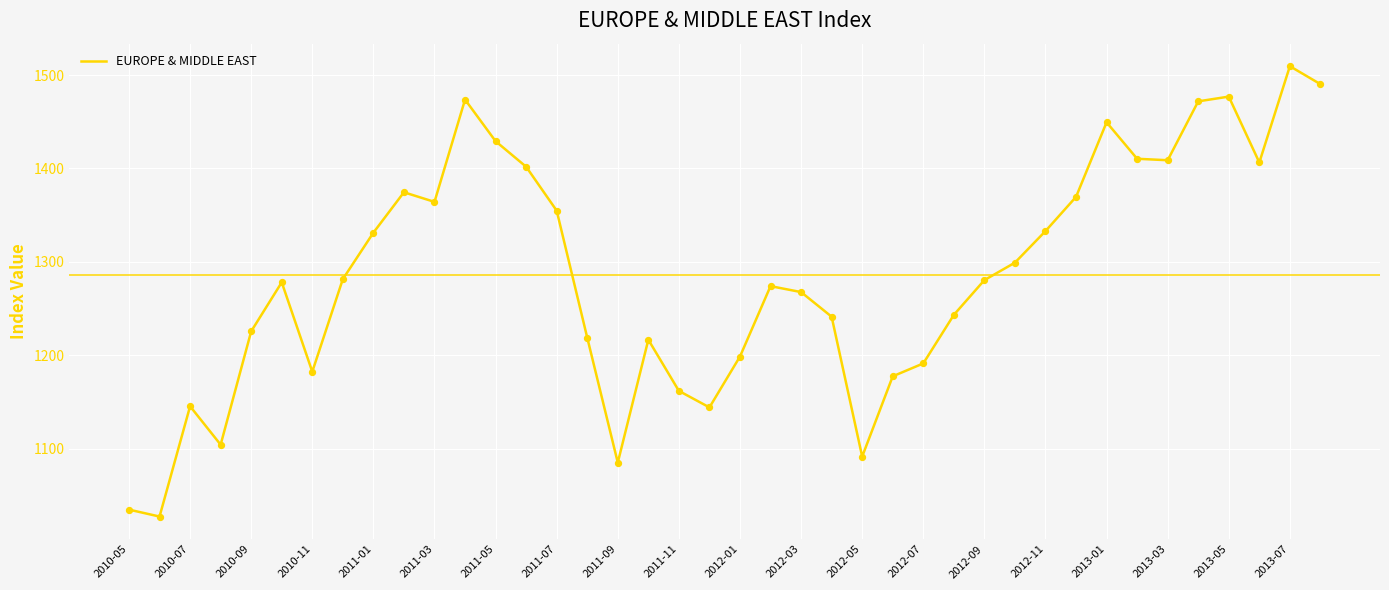

What is the difference between the maximum and minimum values?

482.0